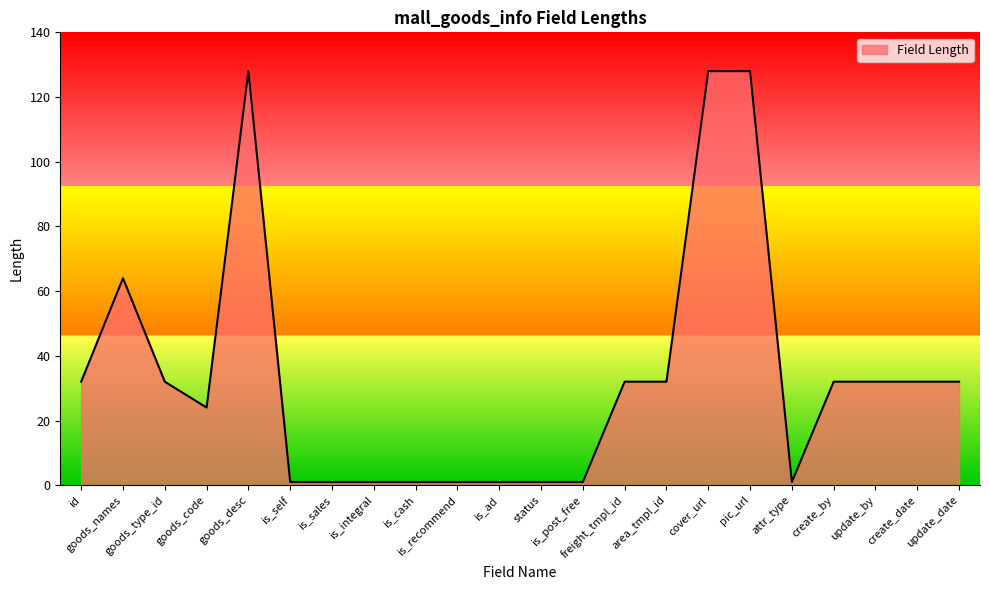

What is the greatest value displayed?

128